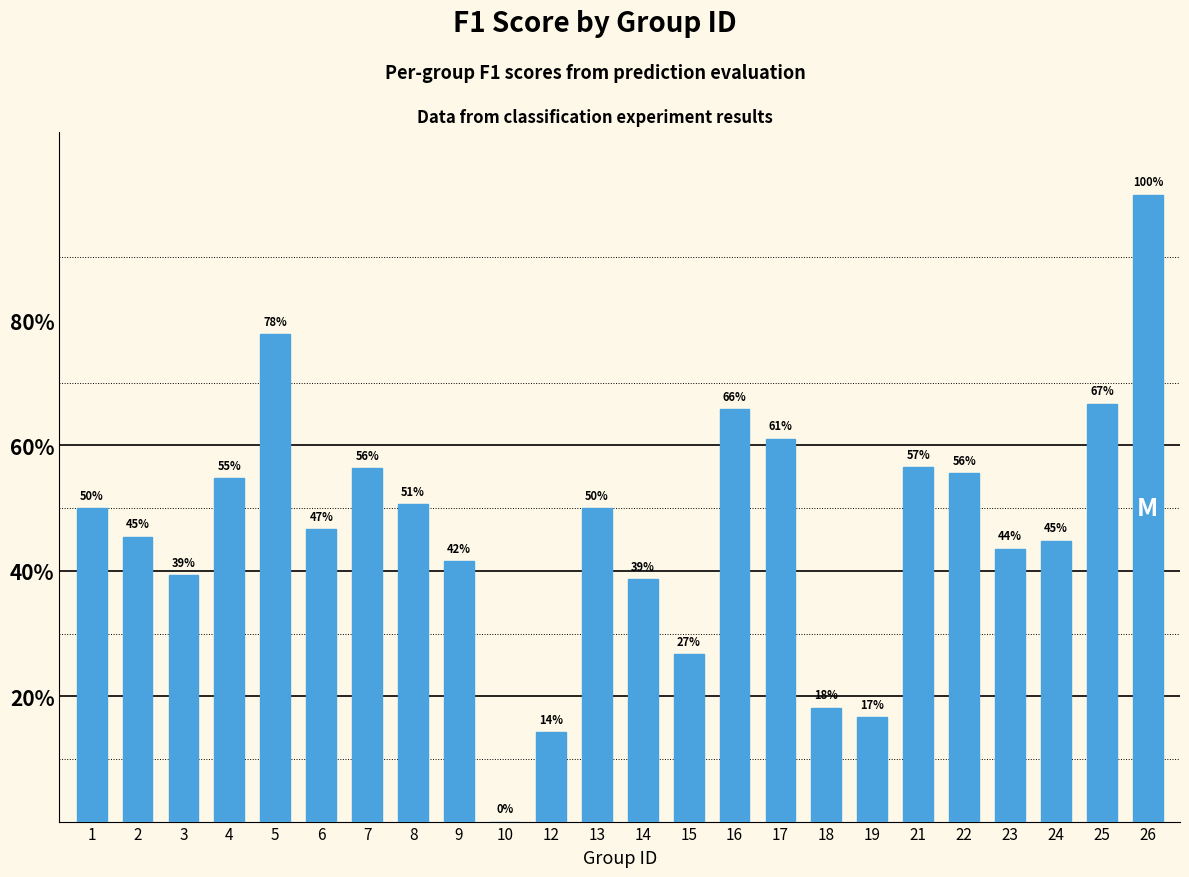

Rank the categories by value from highest to lowest.

26, 5, 25, 16, 17, 21, 7, 22, 4, 8, 1, 13, 6, 2, 24, 23, 9, 3, 14, 15, 18, 19, 12, 10